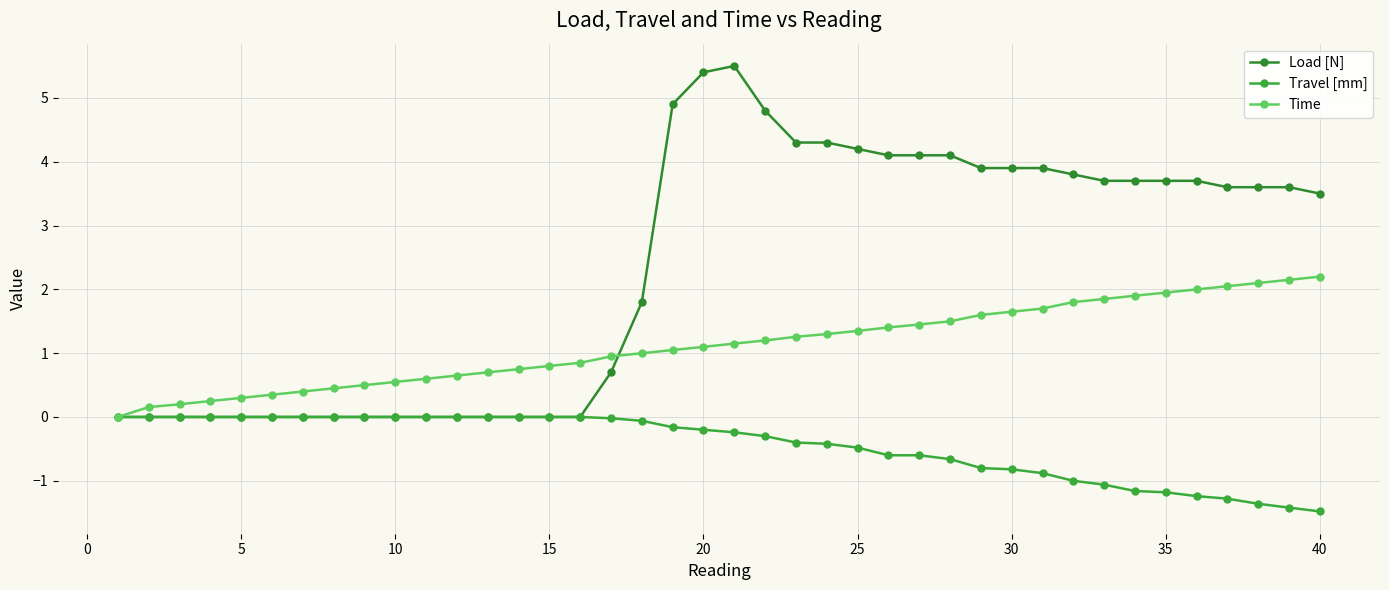

At how many categories does at least one series exceed 4?

10